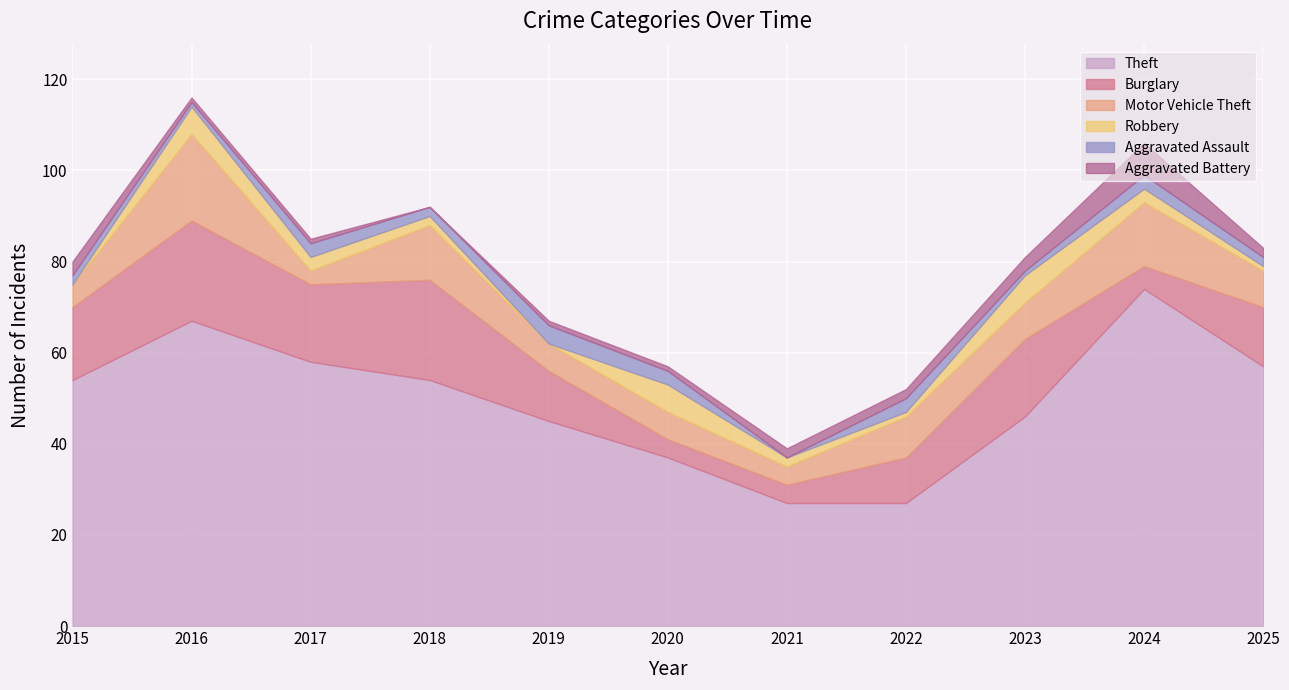

What is the value of the Robbery point at the 7th from the left?

2